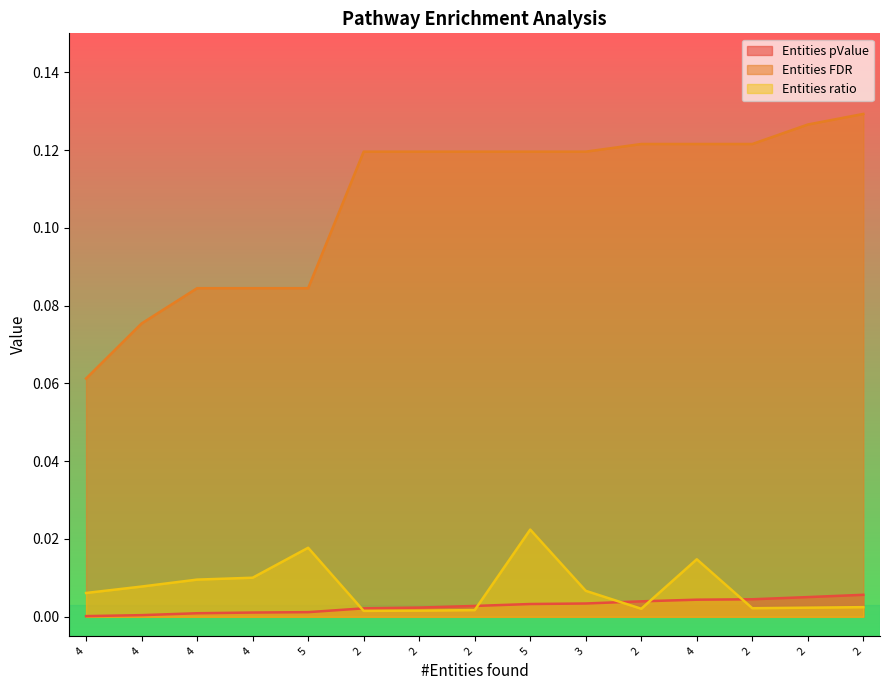

Which series has the largest total across all categories?

Entities FDR